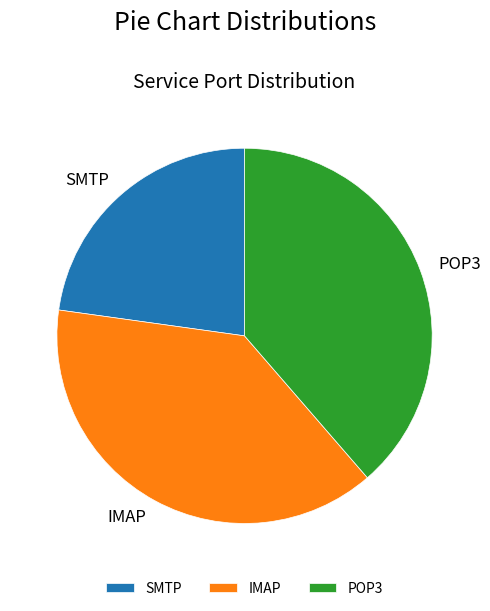

Is the sum of IMAP and SMTP greater than half?

Yes